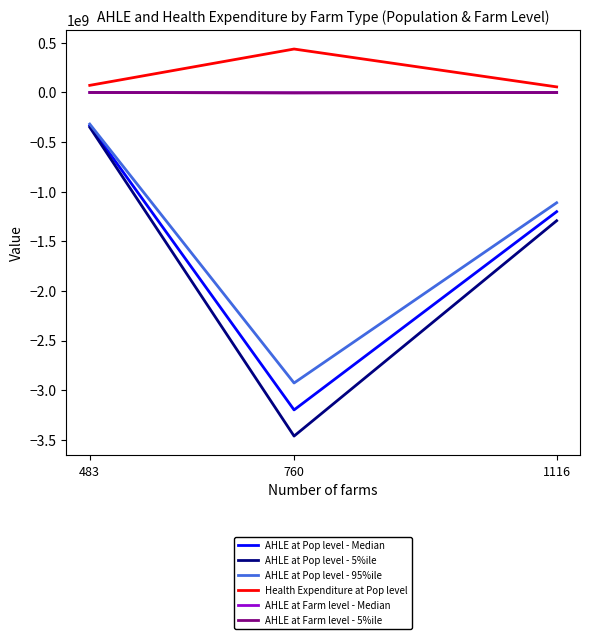

The AHLE at Farm level - Median series shows -4208686.3 at 760. True or false?

True